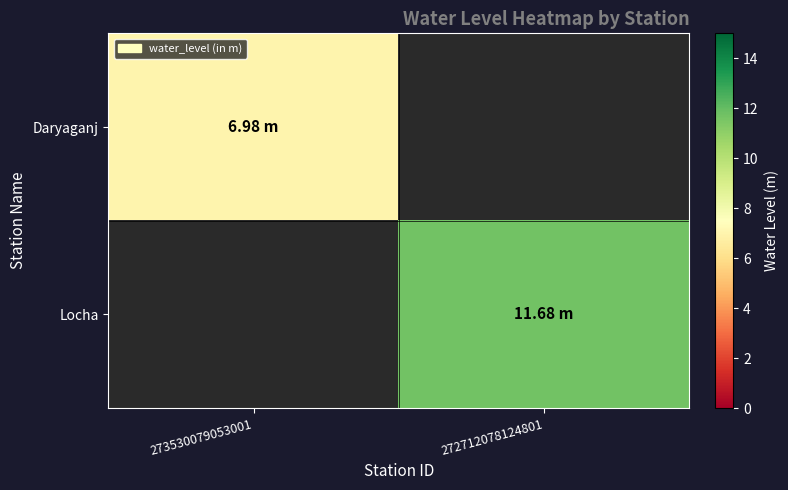

What is the smallest value displayed?

7.0